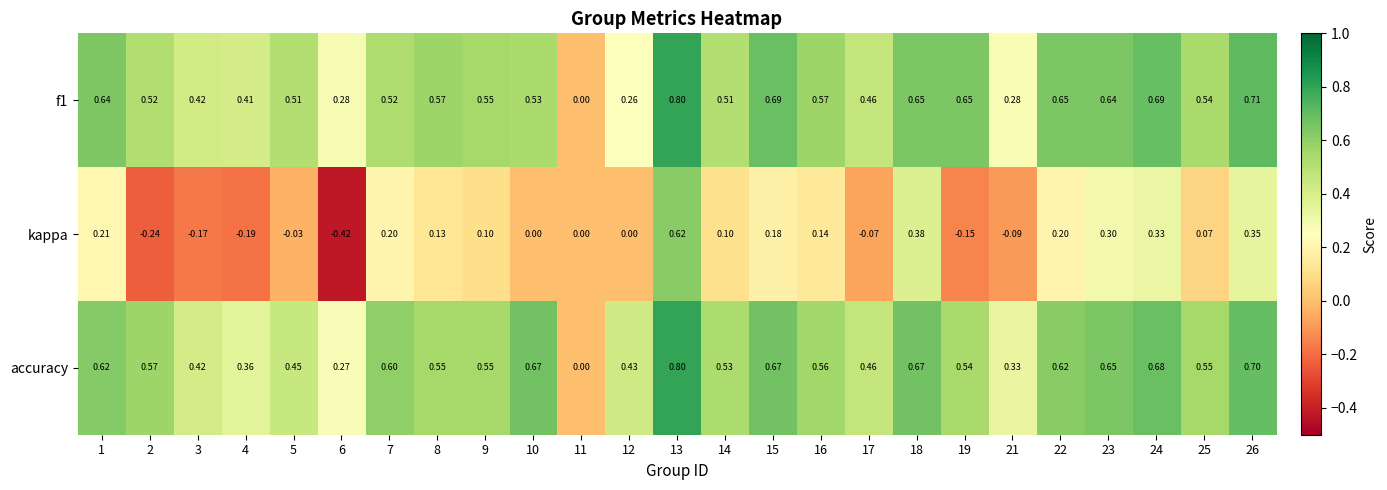

Which series has the largest range (max minus min)?

kappa